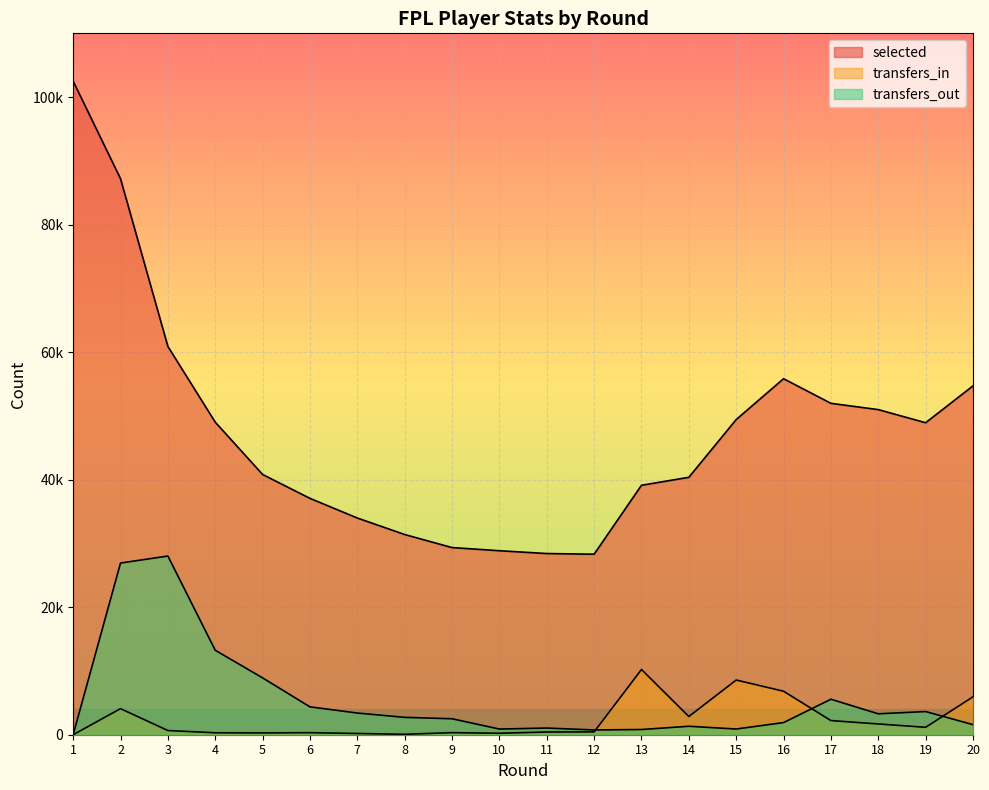

Read the selected value at 5.

40816